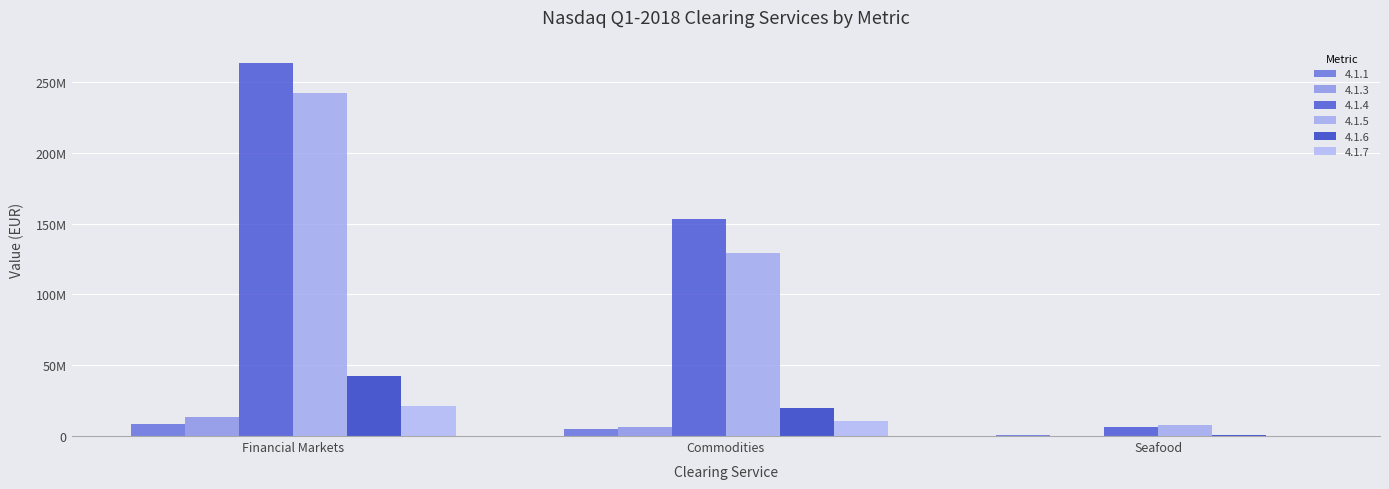

Count the 4.1.7 values in the range 353426 to 21351299.

3